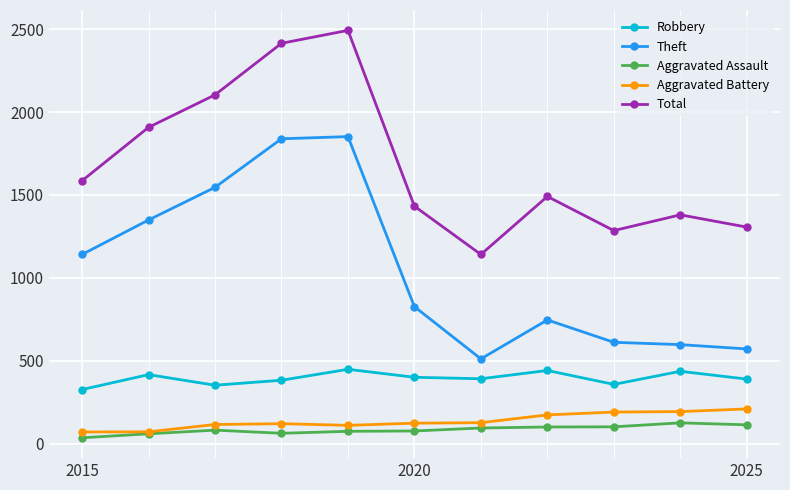

Does the chart have visible grid lines?

Yes